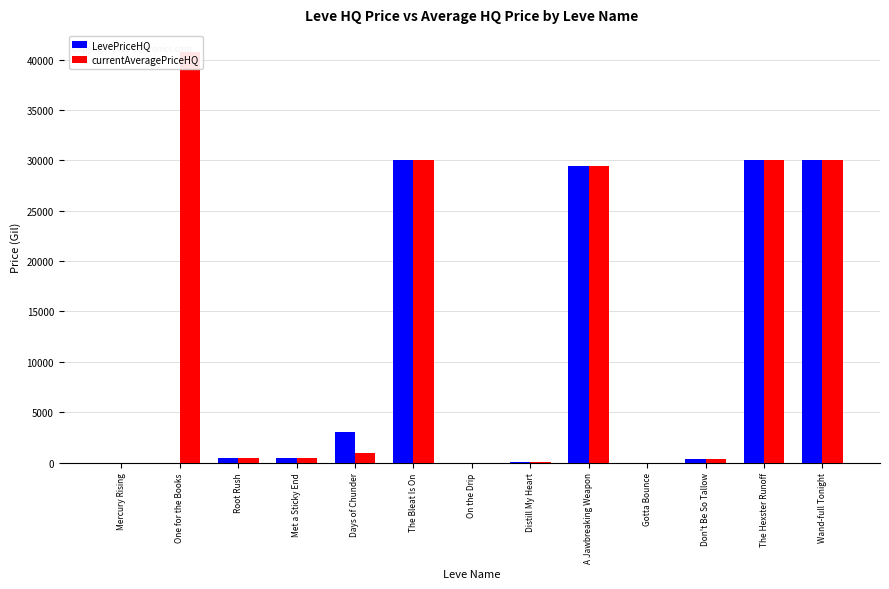

What is the difference between the maximum and minimum values in the currentAveragePriceHQ series?

40780.0